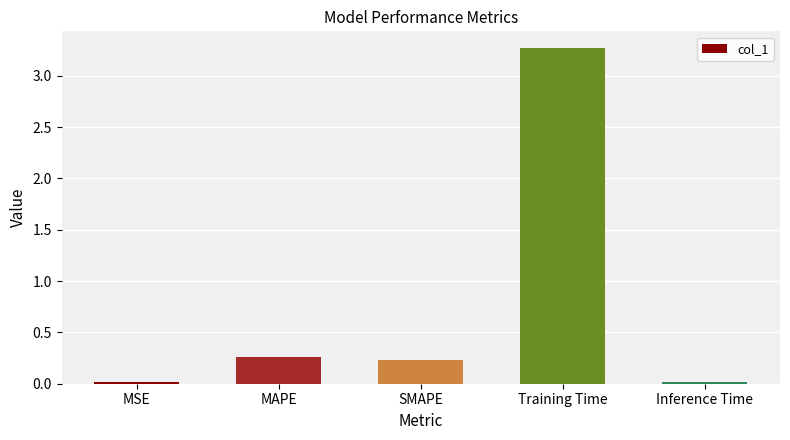

What is the sum of the values at SMAPE and MSE?

0.2